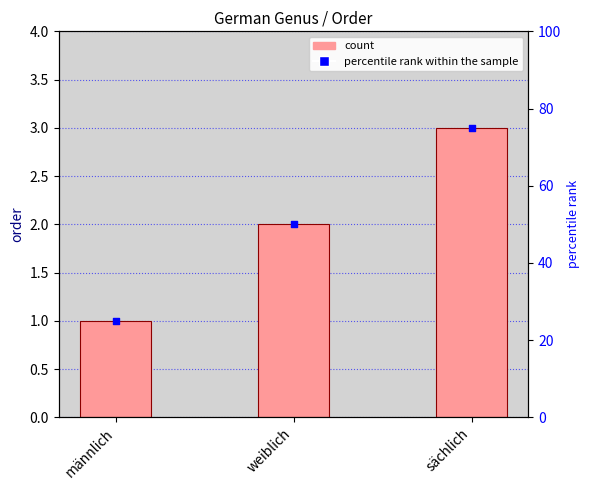

At which category is the sum across all series the highest?

sächlich